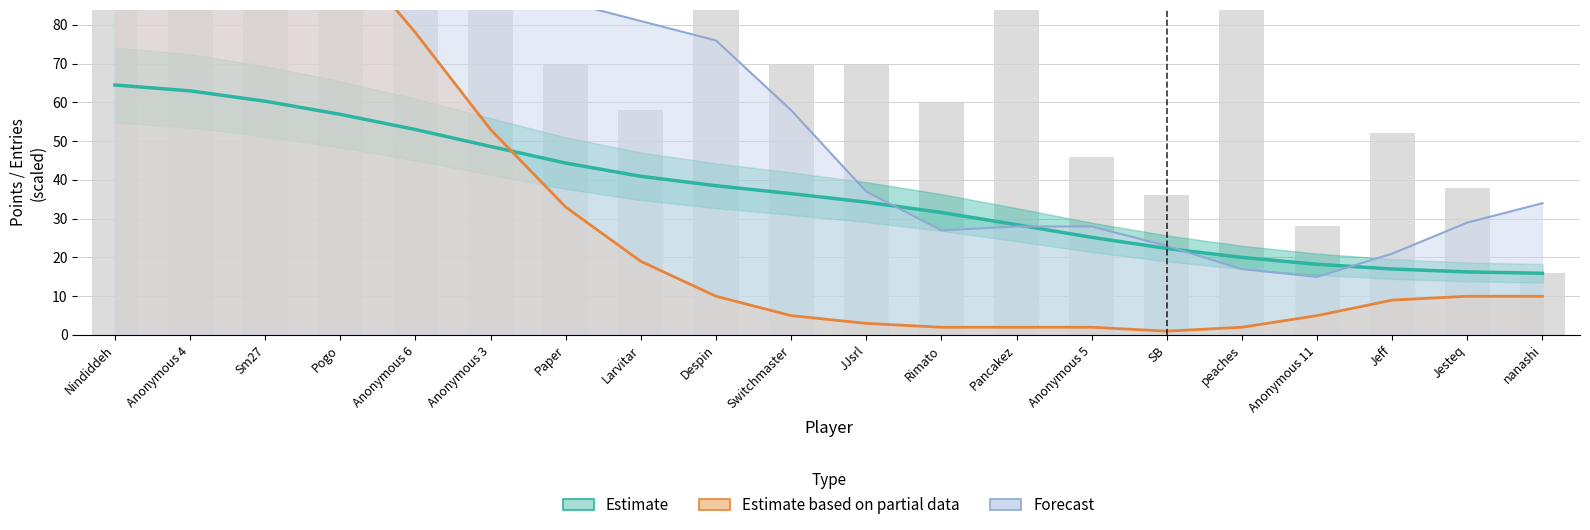

Rank the categories by value from lowest to highest.

nanashi, Anonymous 11, SB, Jesteq, Anonymous 5, Jeff, Larvitar, Rimato, Paper, Switchmaster, JJsrl, Nindiddeh, Anonymous 6, Despin, peaches, Anonymous 4, Anonymous 3, Sm27, Pancakez, Pogo